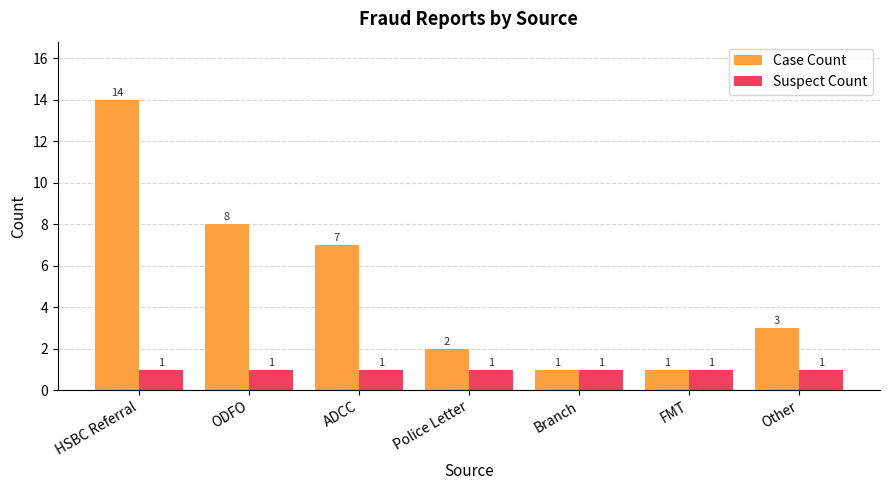

Where does the Case Count series first go above 3?

HSBC Referral